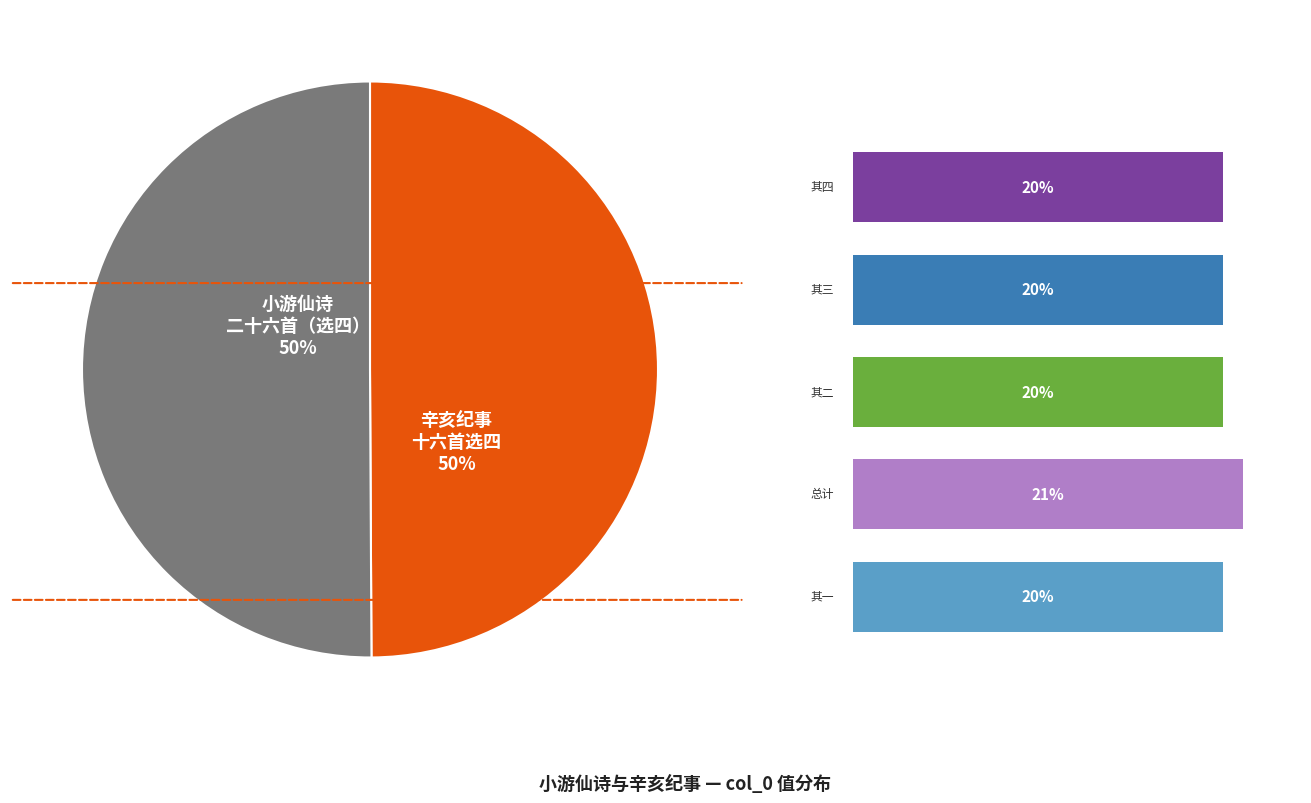

Is there a majority slice in this chart?

No